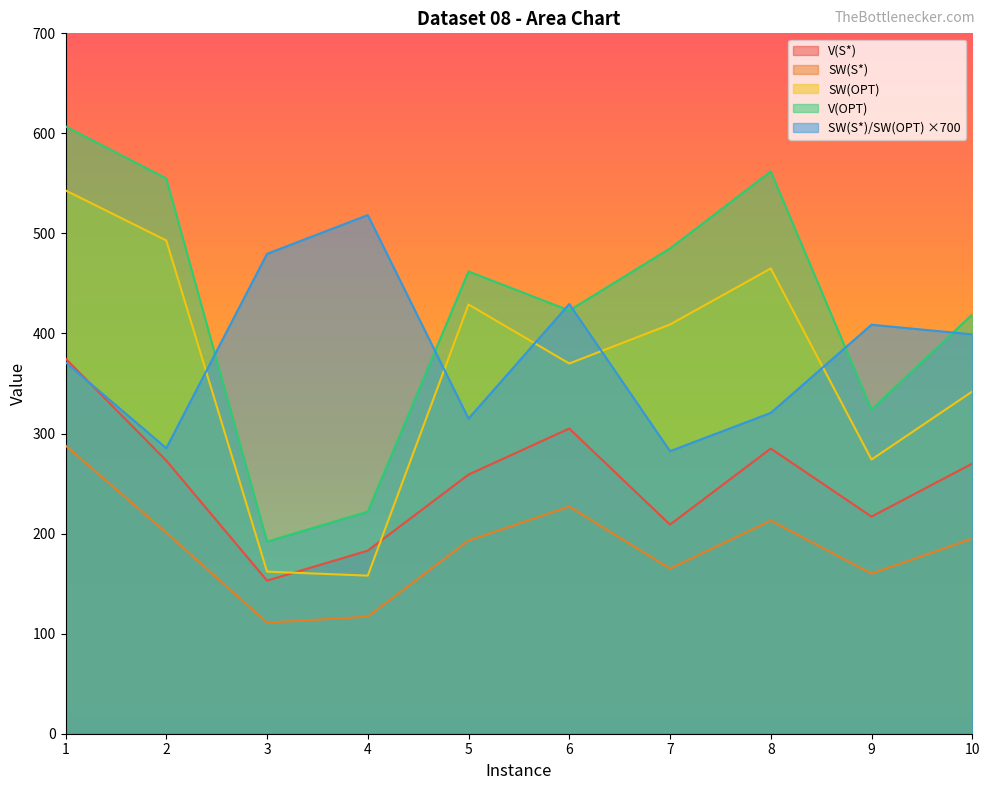

At which category does SW(S*)/SW(OPT) reach its first local valley?

2